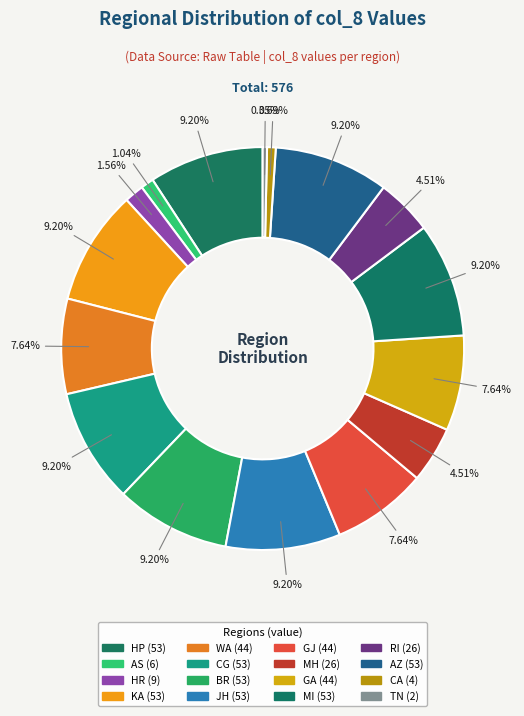

How many slices are in this pie chart?

16